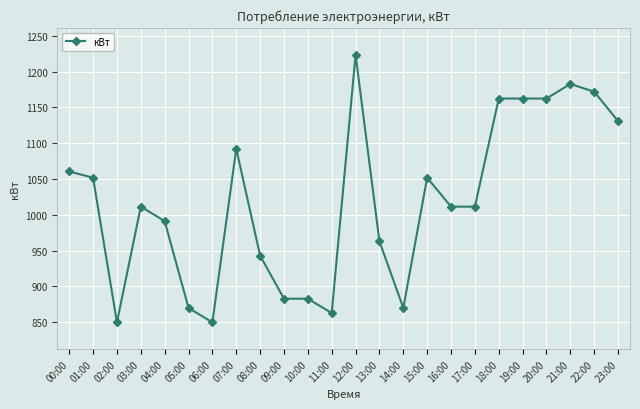

What is the approximate value at 07:00?

1092.2